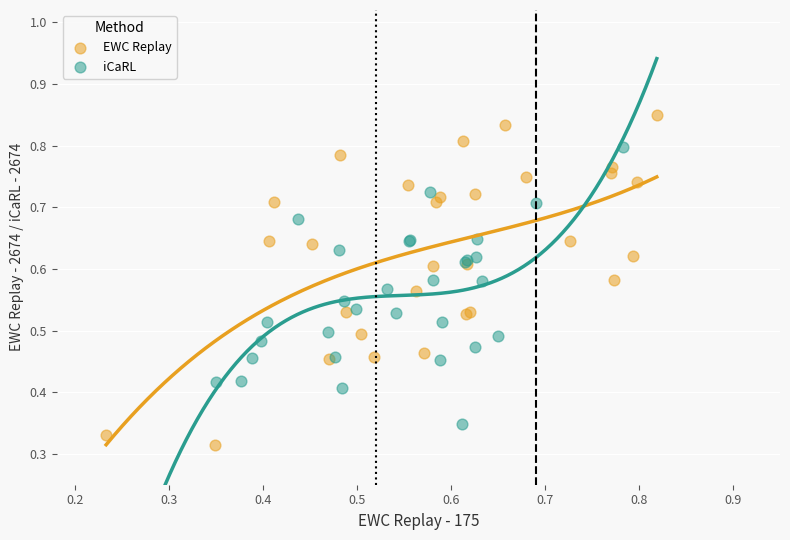

Which series has the largest Y range (max minus min)?

EWC Replay